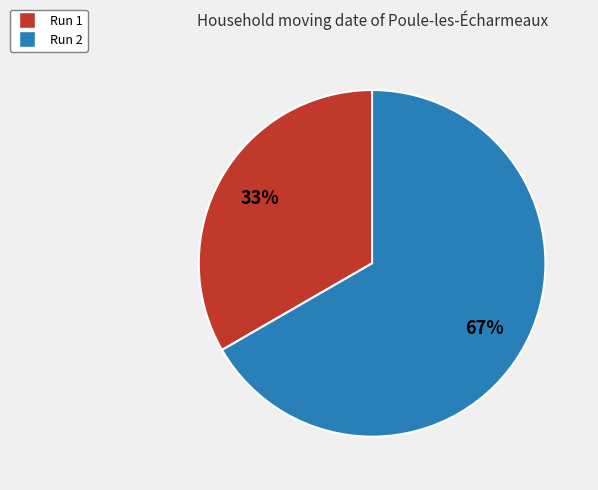

Is there a majority slice in this chart?

Yes